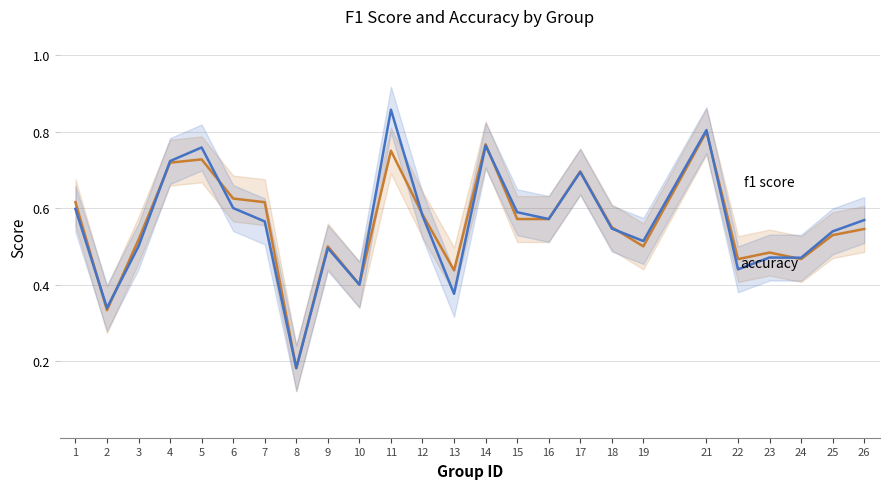

Which series has the widest spread of values?

f1